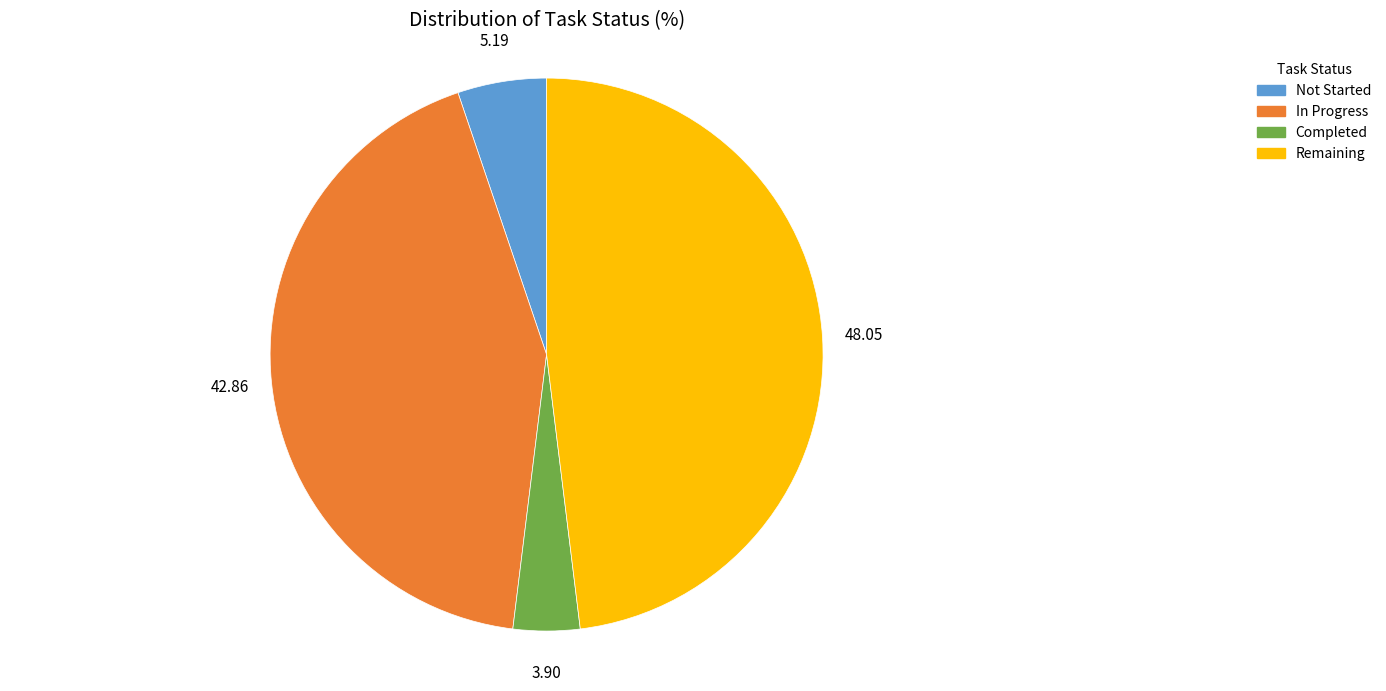

How many slices are in this pie chart?

4